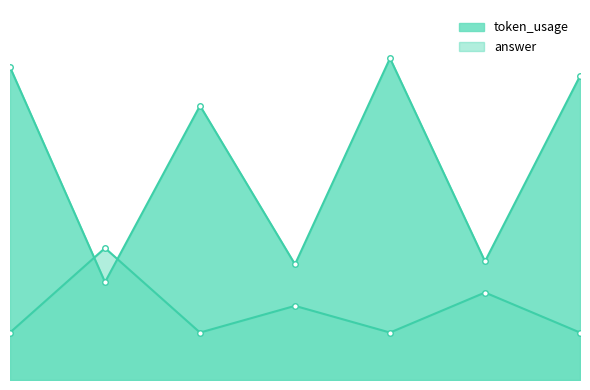

What is the difference between the second highest and minimum values in the answer series?

27